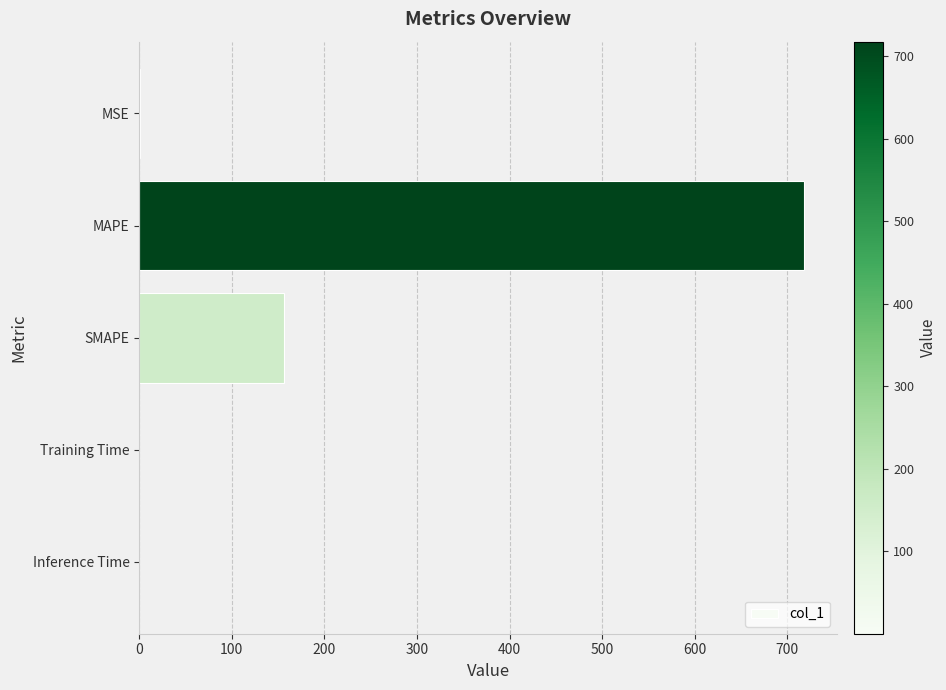

The chart shows a value of 0.0 at Training Time. True or false?

True